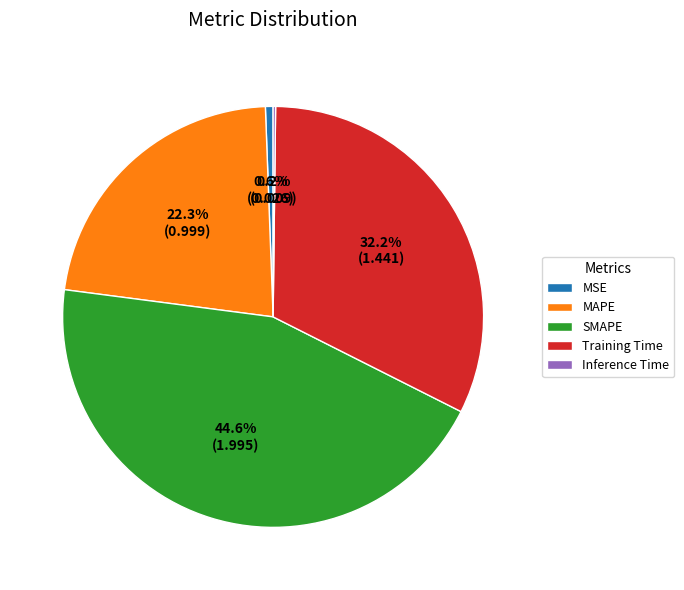

Is the sum of MAPE and Training Time greater than half?

Yes